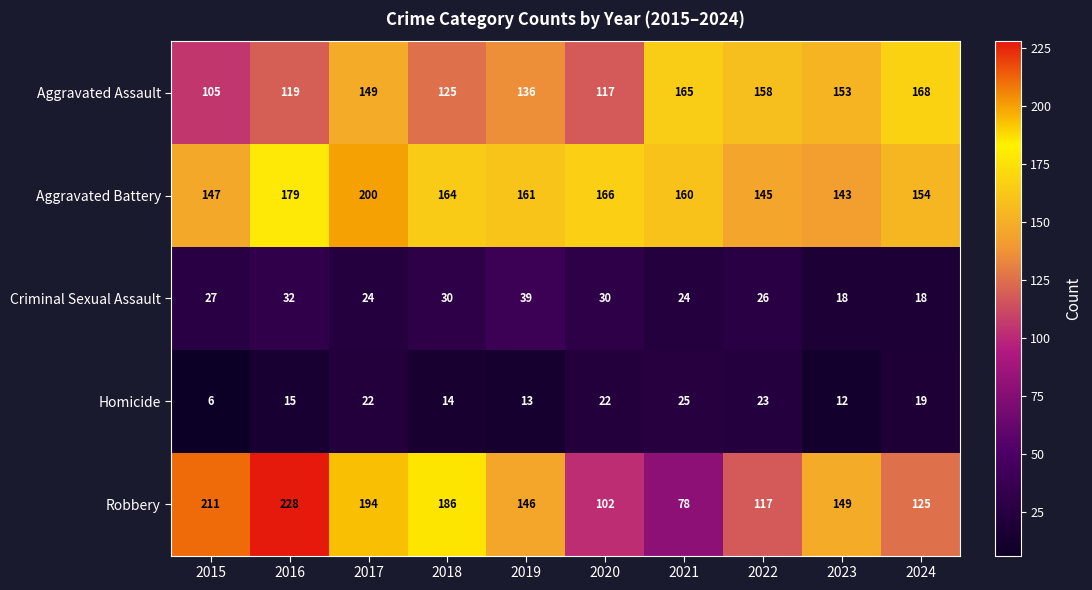

At which label is Aggravated Assault closest to 136?

2019